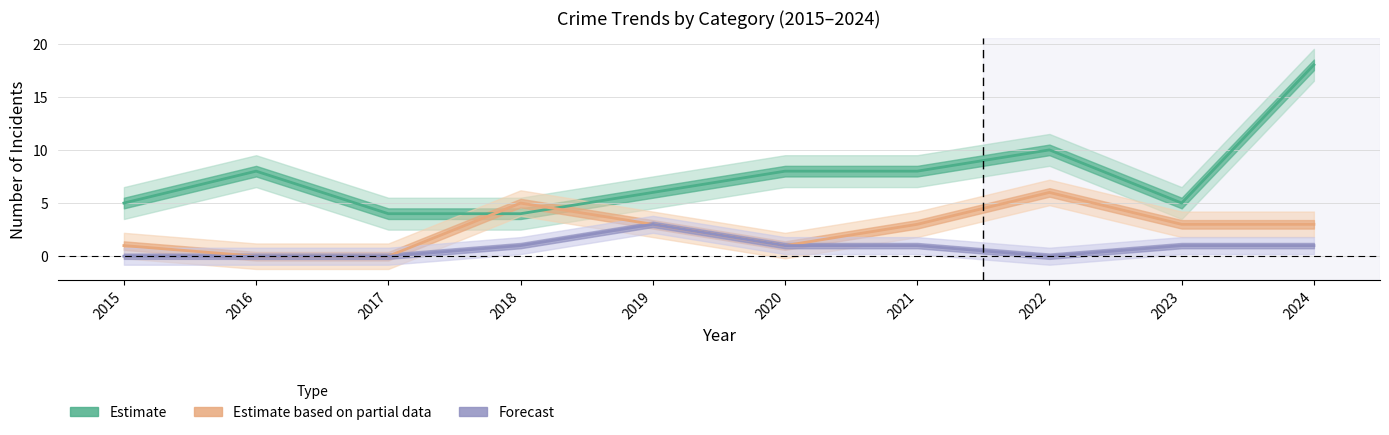

The Aggravated Assault series shows -2 at 2022. True or false?

False